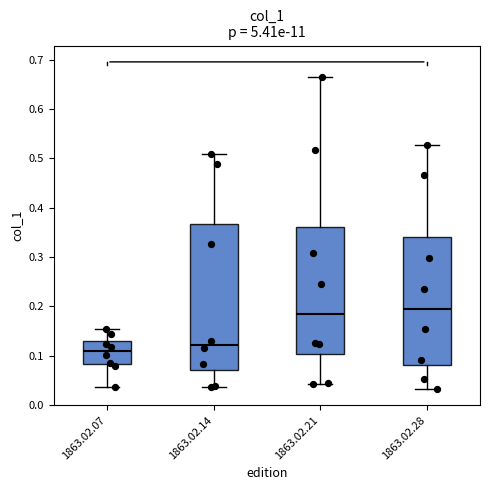

Reading left to right, transcribe this box plot: for each box, give where its median line is, the range the box spans, and where its two whiskers end, as read against the y-axis. The values are not printed on the chart, so give them approximately, as read against the axis.

1863.02.07: median 0.11, box 0.08 to 0.13, whiskers 0.04 to 0.15
1863.02.14: median 0.12, box 0.07 to 0.37, whiskers 0.04 to 0.51
1863.02.21: median 0.18, box 0.10 to 0.36, whiskers 0.04 to 0.66
1863.02.28: median 0.19, box 0.08 to 0.34, whiskers 0.03 to 0.53